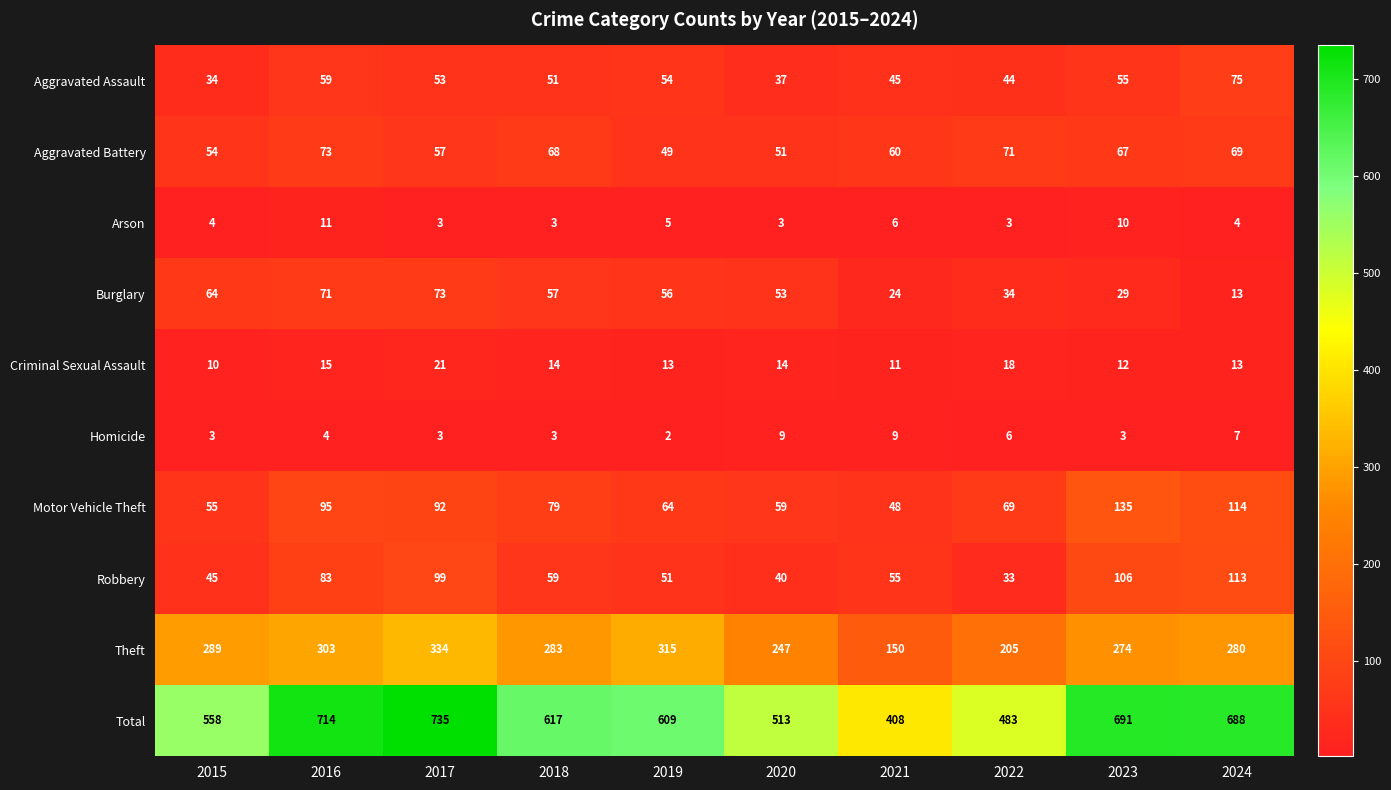

Which series has the largest range (max minus min)?

Total